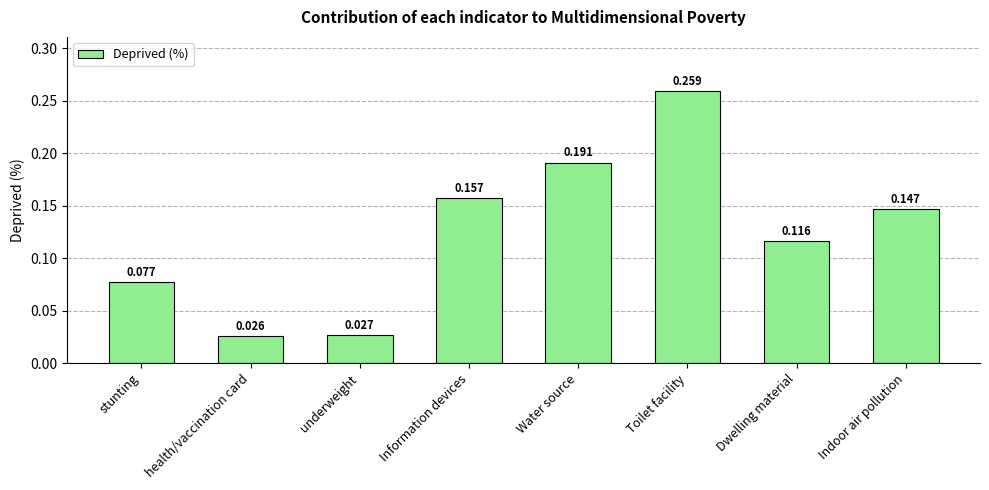

At which category does the chart reach its minimum across all series?

health/vaccination card